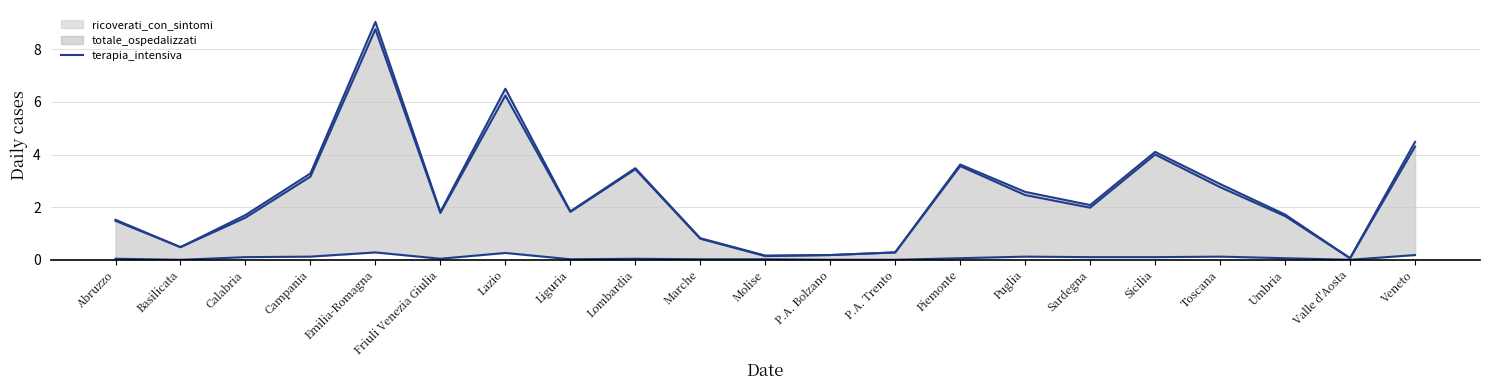

Where is the first local minimum for ricoverati_con_sintomi_line?

Basilicata